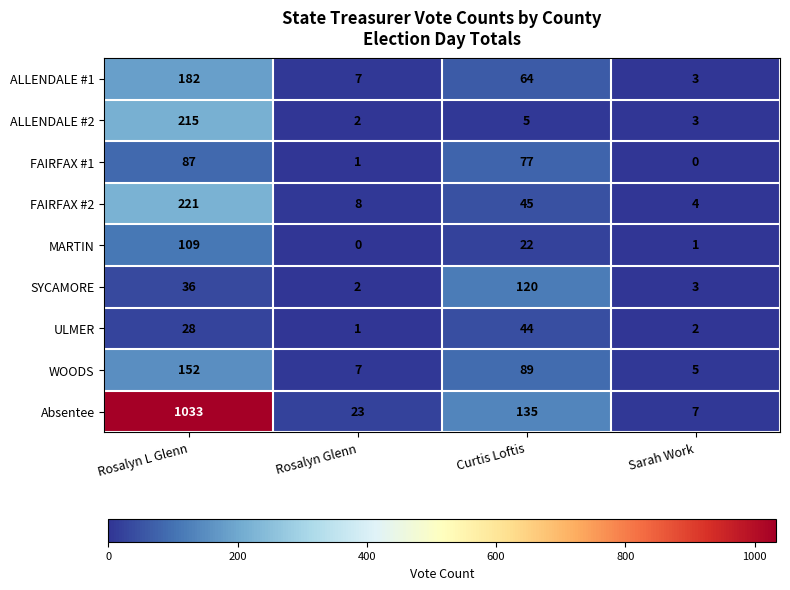

The value of MARTIN at Curtis Loftis is 22. True or false?

True